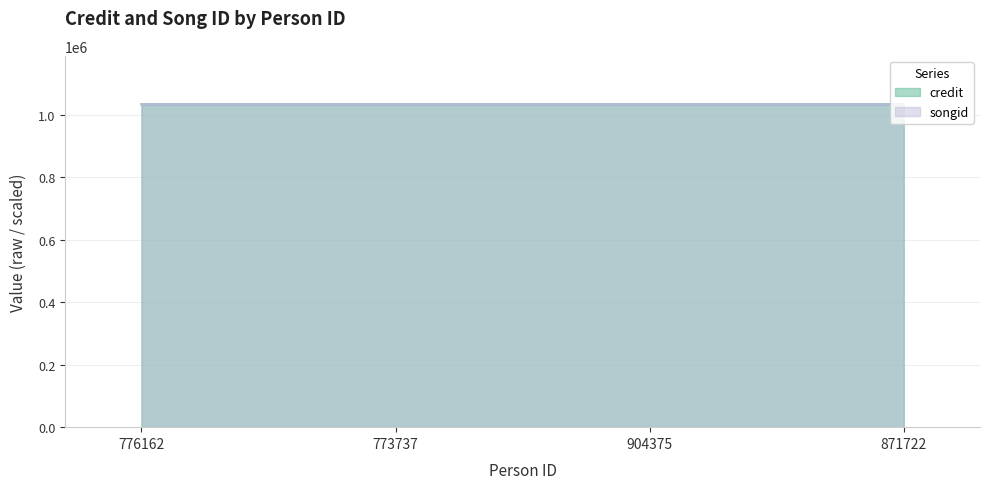

The value of songid at 773737 is 676232.2. True or false?

False